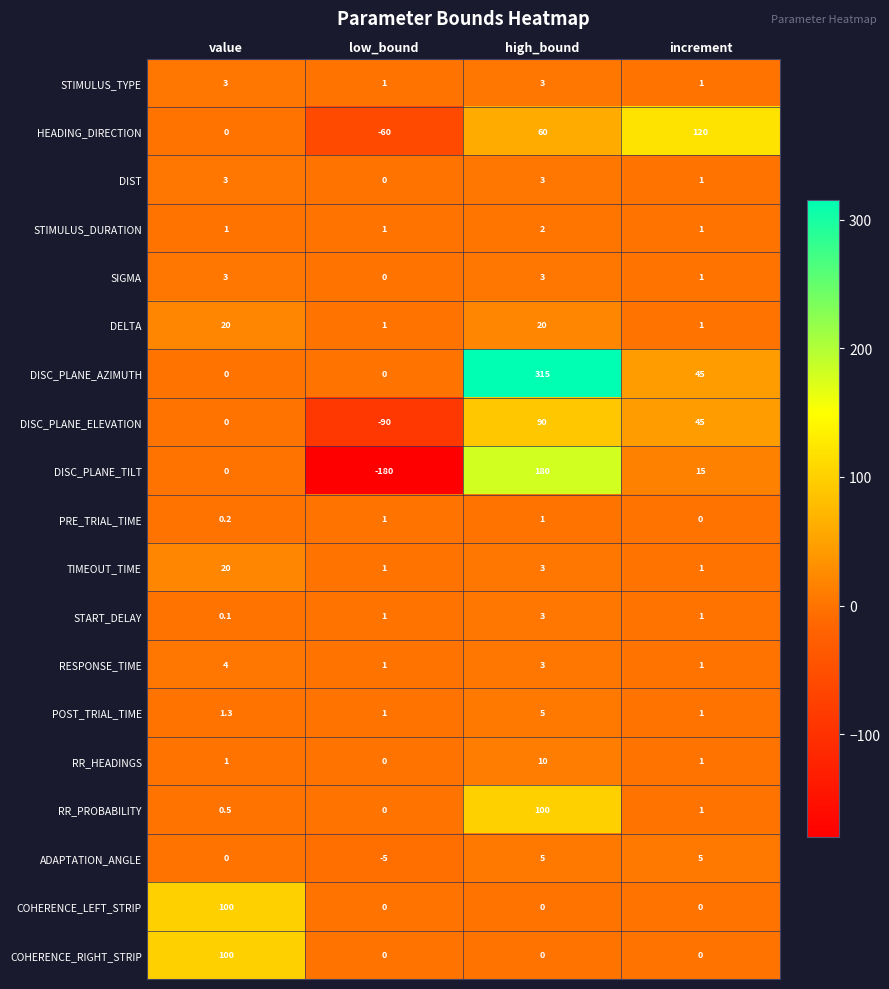

At which category does the chart reach its peak across all series?

high_bound